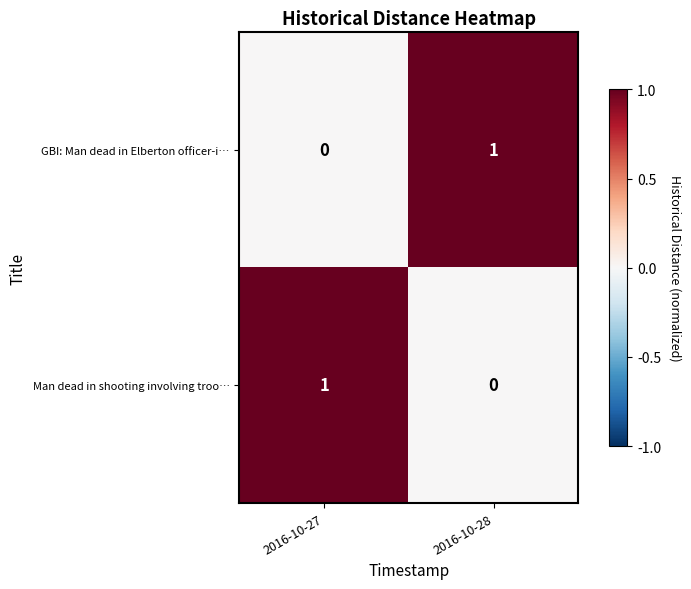

The value of Man dead in shooting involving troo… at 2016-10-28 is 0. True or false?

True